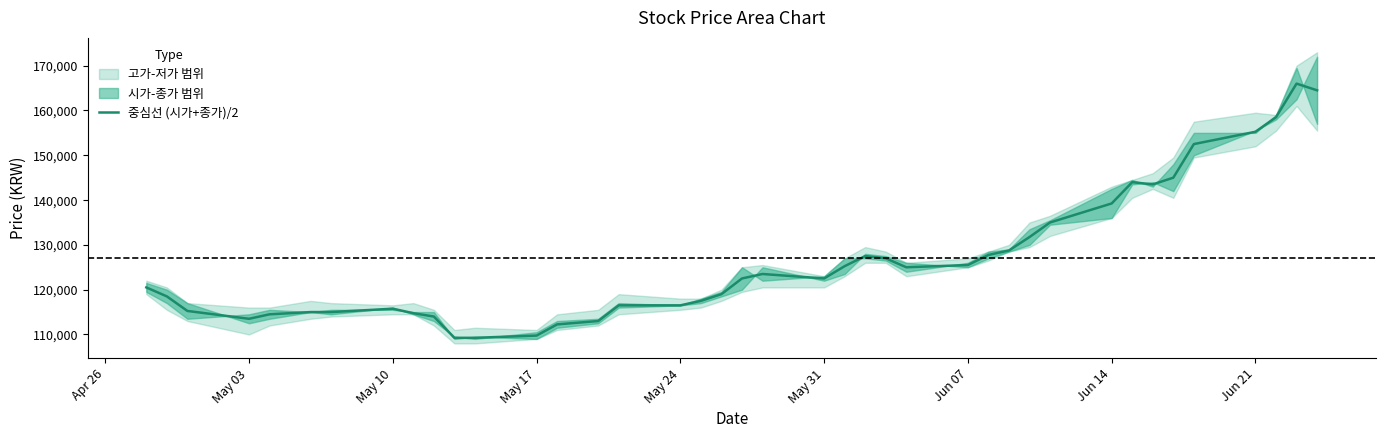

Reading left to right, what are all the values shown in this chart?

120500	118500	115250	113500	114500	115000	115000	115750	114750	114000	109250	109250	109750	112250	113000	116500	116500	117500	119000	122500	123500	122500	125250	127500	127000	125000	125500	127750	128750	131750	135000	139250	144000	143500	145000	152500	155250	158500	166000	164500